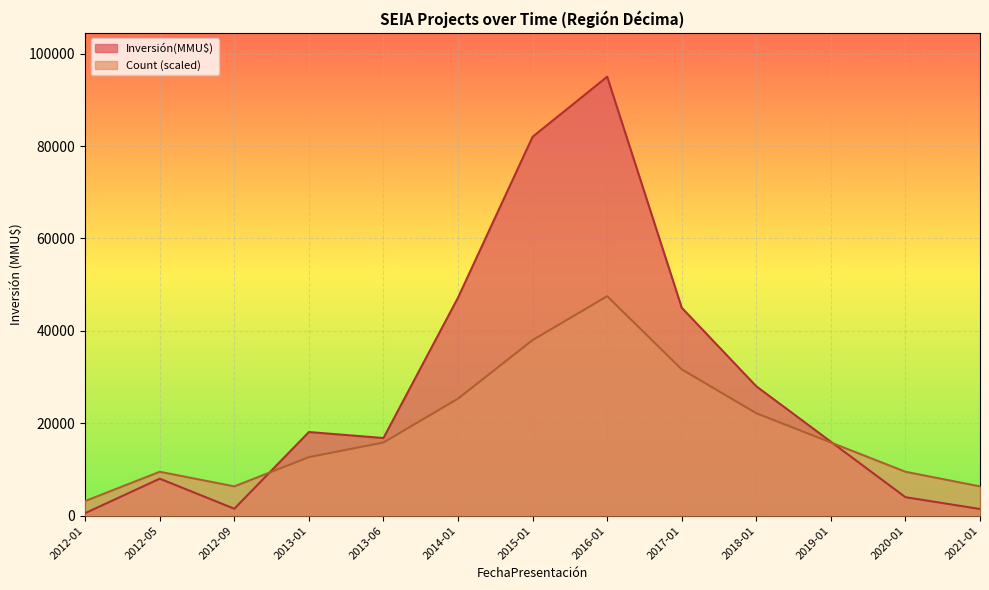

Rank the categories by Inversión(MMU$) value from highest to lowest.

2016-01, 2015-01, 2014-01, 2017-01, 2018-01, 2013-01, 2013-06, 2019-01, 2012-05, 2020-01, 2012-09, 2021-01, 2012-01